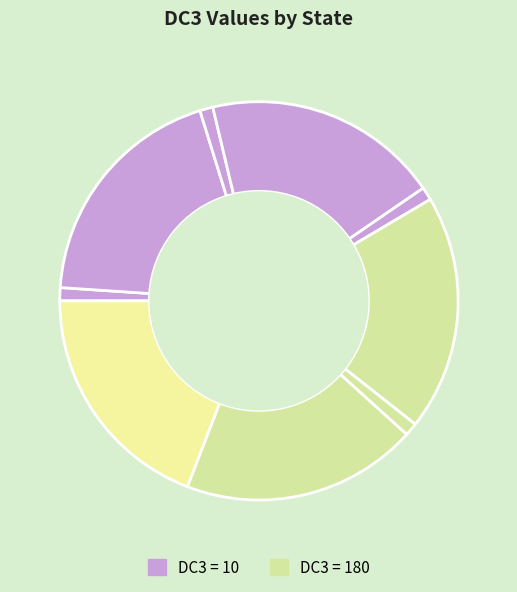

Is there a majority slice in this chart?

No